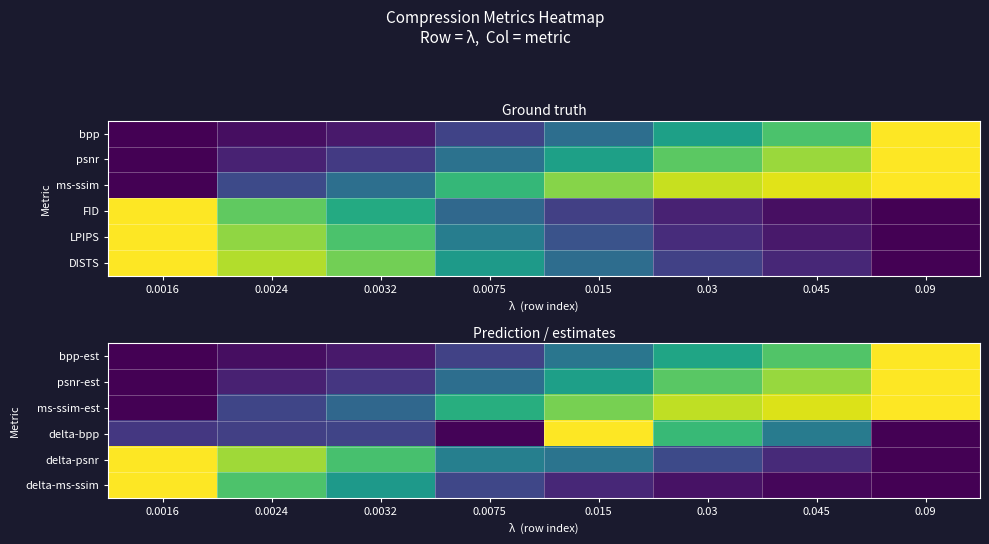

Reading right to left, what are all the values shown in this chart?

bpp-est: 0.09=1.0	0.045=0.7	0.03=0.6	0.015=0.4	0.0075=0.2	0.0032=0.1	0.0024=0.0	0.0016=0.0
psnr-est: 0.09=1.0	0.045=0.8	0.03=0.7	0.015=0.6	0.0075=0.4	0.0032=0.2	0.0024=0.1	0.0016=0.0
ms-ssim-est: 0.09=1.0	0.045=0.9	0.03=0.9	0.015=0.8	0.0075=0.6	0.0032=0.3	0.0024=0.2	0.0016=0.0
delta-bpp: 0.09=0.0	0.045=0.4	0.03=0.7	0.015=1.0	0.0075=0.0	0.0032=0.2	0.0024=0.2	0.0016=0.2
delta-psnr: 0.09=0.0	0.045=0.1	0.03=0.2	0.015=0.4	0.0075=0.4	0.0032=0.7	0.0024=0.9	0.0016=1.0
delta-ms-ssim: 0.09=0.0	0.045=0.0	0.03=0.0	0.015=0.1	0.0075=0.2	0.0032=0.5	0.0024=0.7	0.0016=1.0